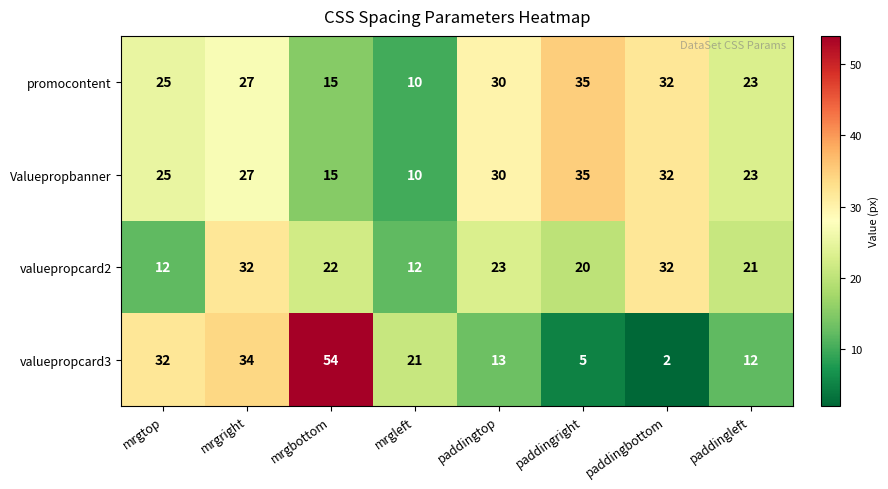

The valuepropcard3 series shows 18 at mrgtop. True or false?

False